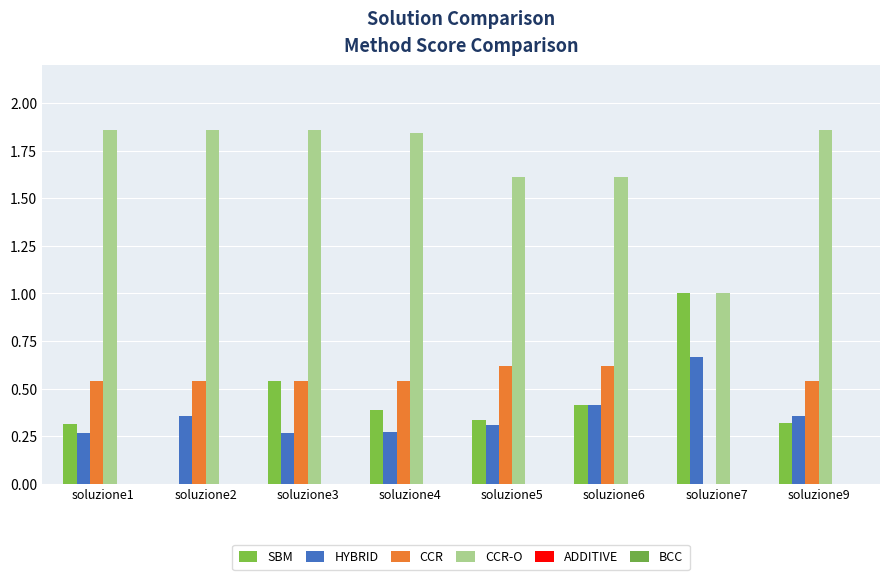

Are the bars grouped side by side (vs. stacked)?

Yes